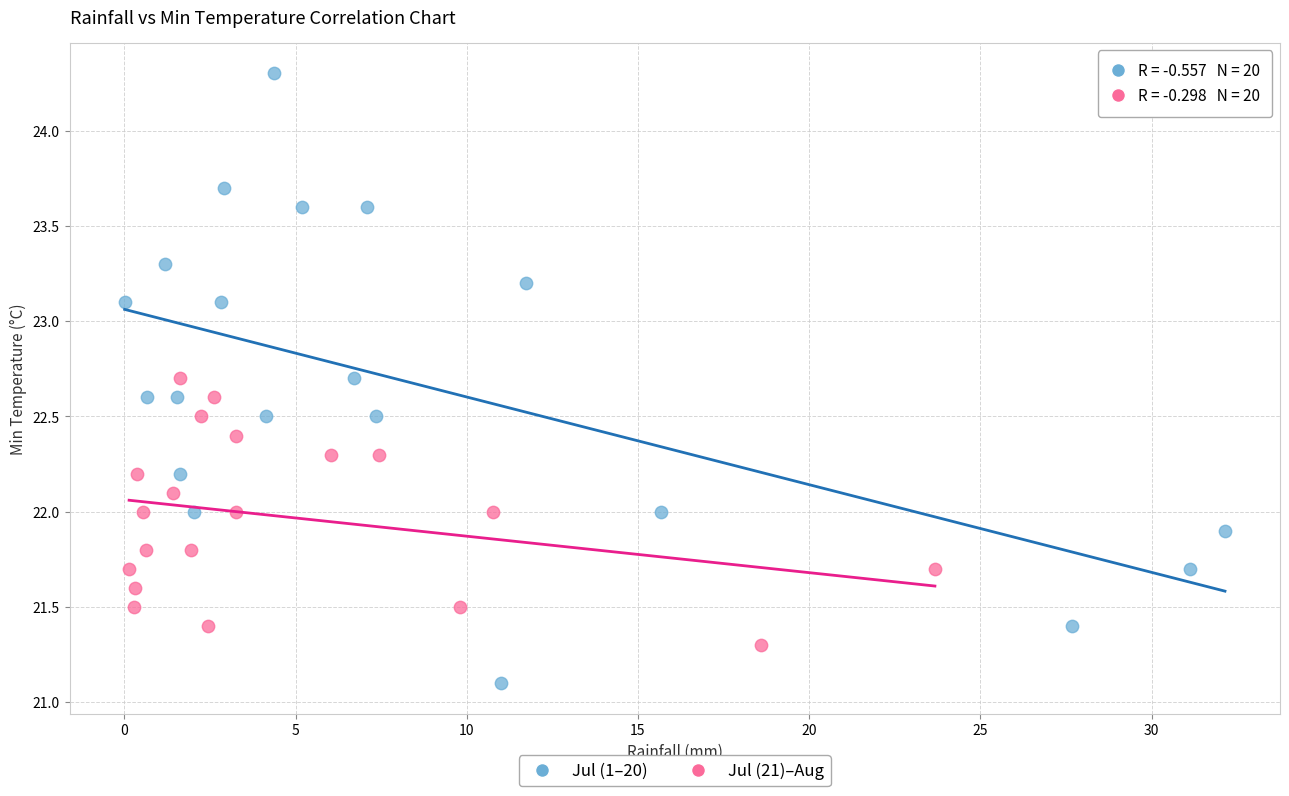

Which series contains the highest Y value?

Jul (1–20)